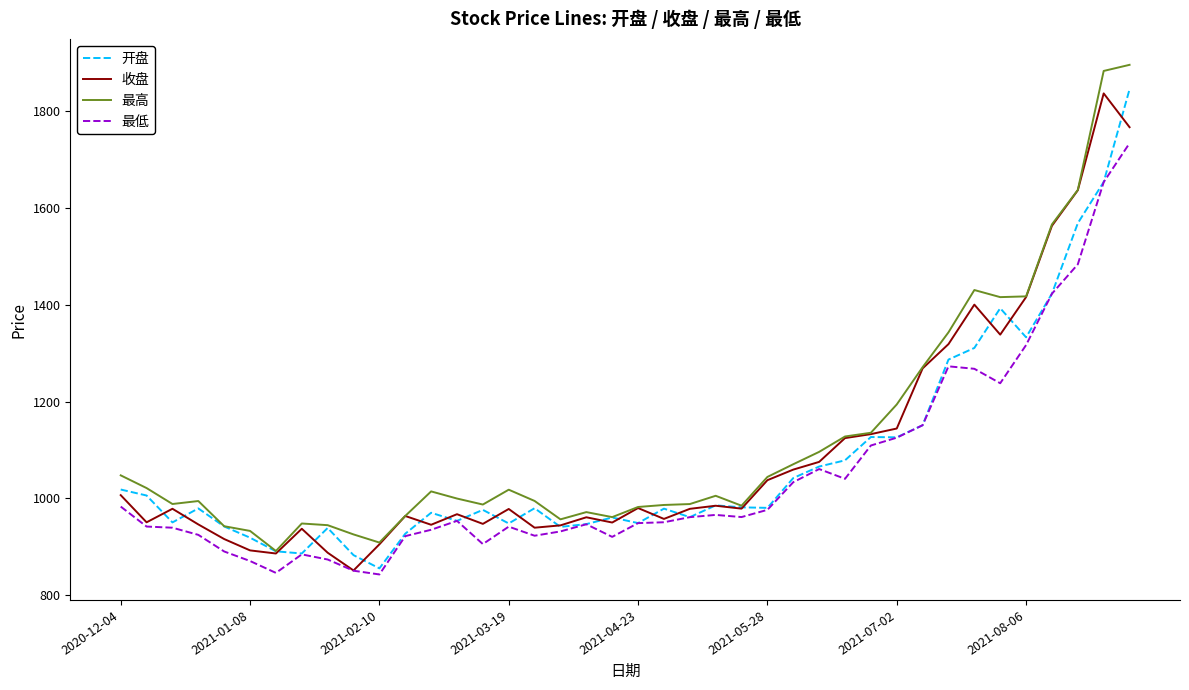

What is the minimum value for 收盘?

851.5